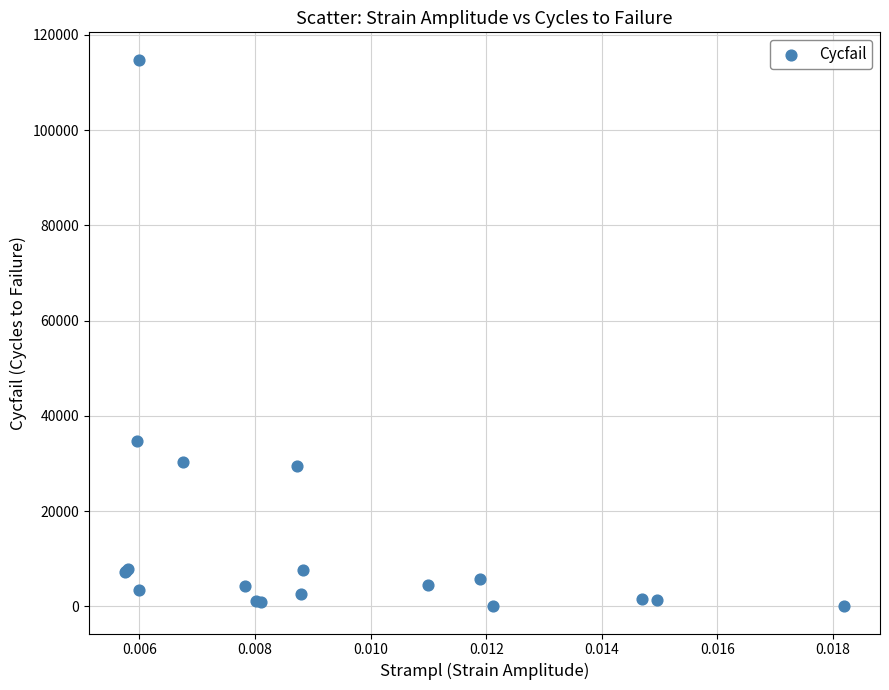

What Y value in the scatter plot is closest to 57407?

34676